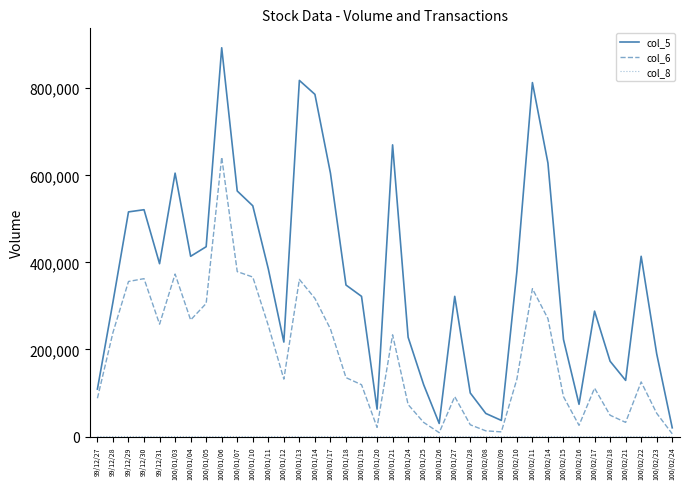

Count the number of data series in this chart.

3